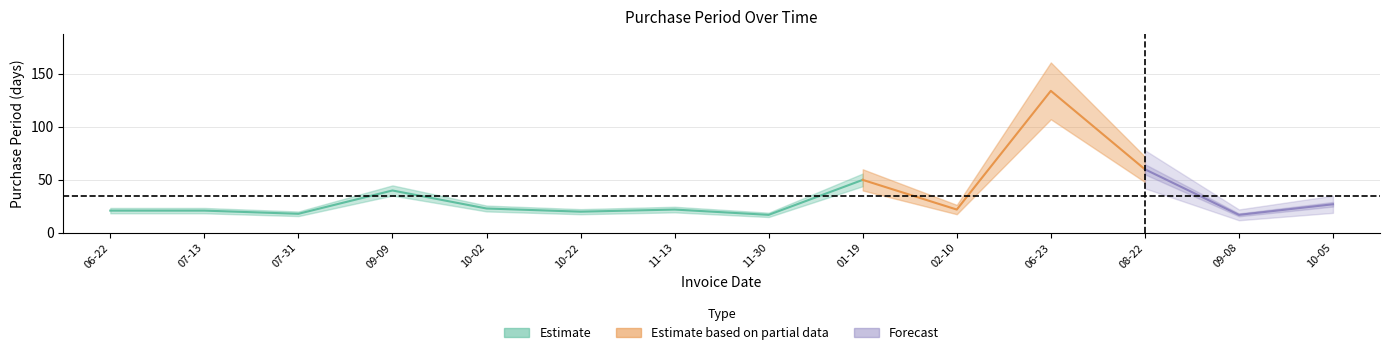

What is the sum of all values?

492